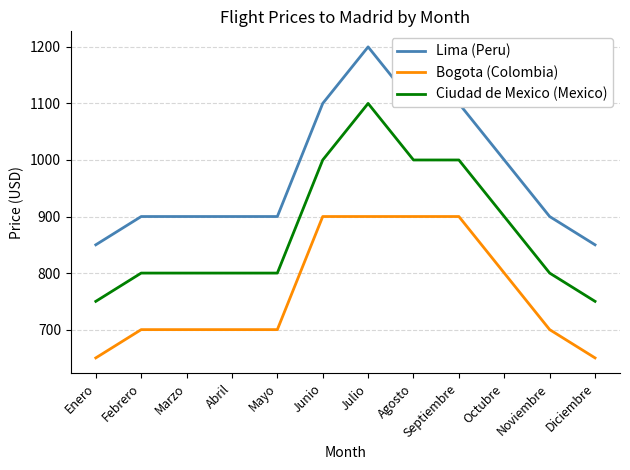

At how many categories does at least one series exceed 684?

12